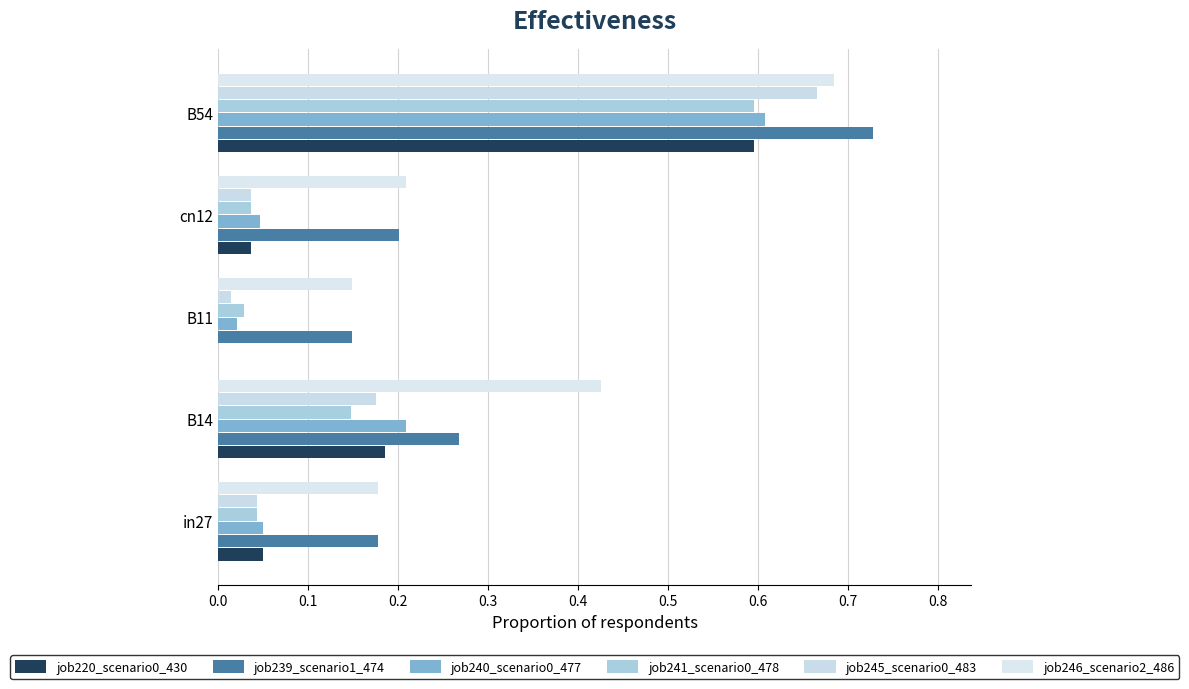

How many categories are shown in the chart?

5